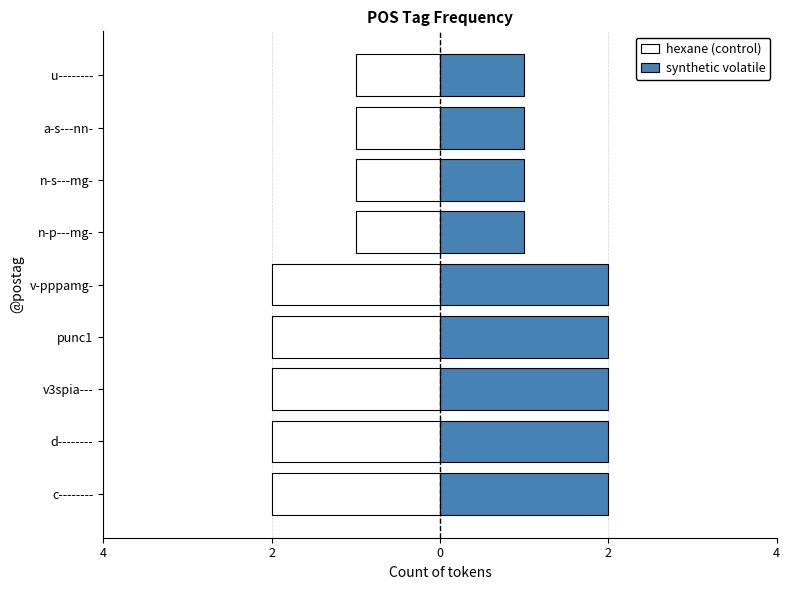

The hexane (control) series shows 0 at n-p---mg-. True or false?

False